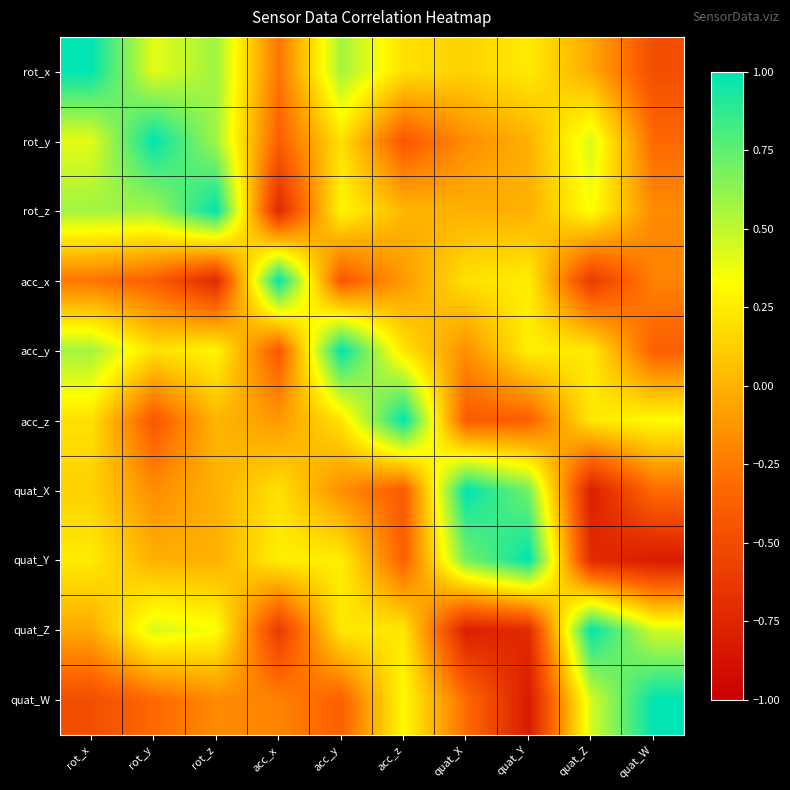

What is the difference between the highest and lowest values at quat_Y?

1.8